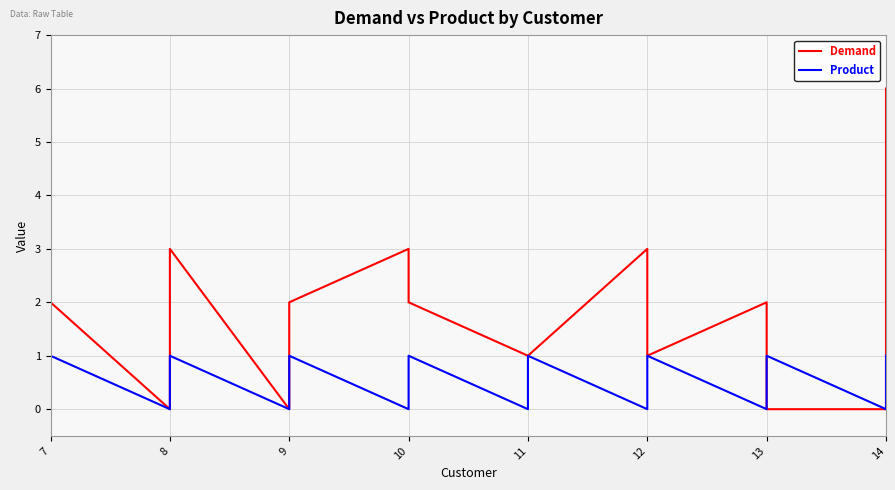

Which series ends up on top after the final intersection of Product and Demand?

Product